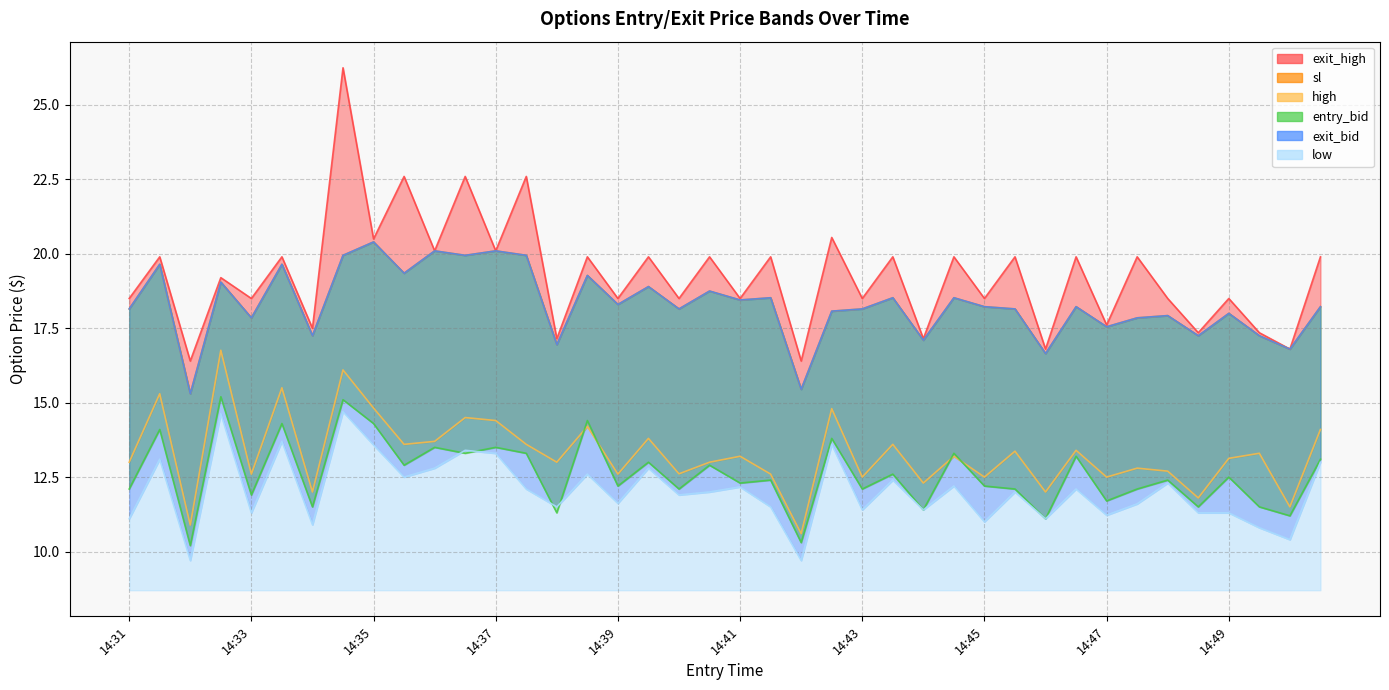

Is the value of exit_bid at 14:43 greater than the value of entry_bid at 14:43?

Yes